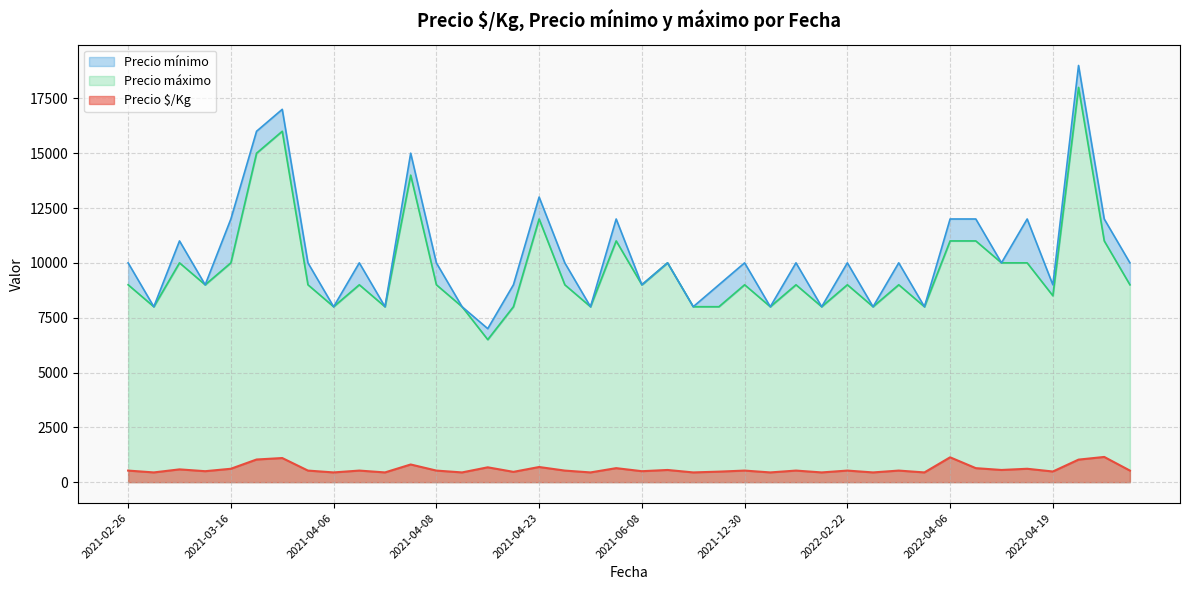

True or false: Precio $/Kg and Precio mínimo intersect in this chart.

False